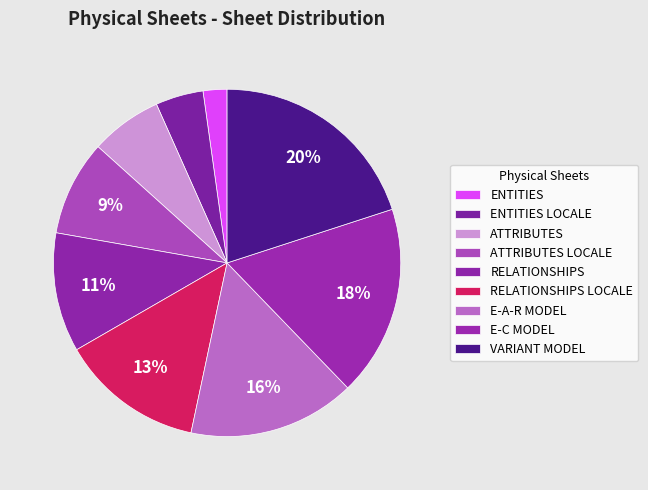

How many segments does this pie chart have?

9